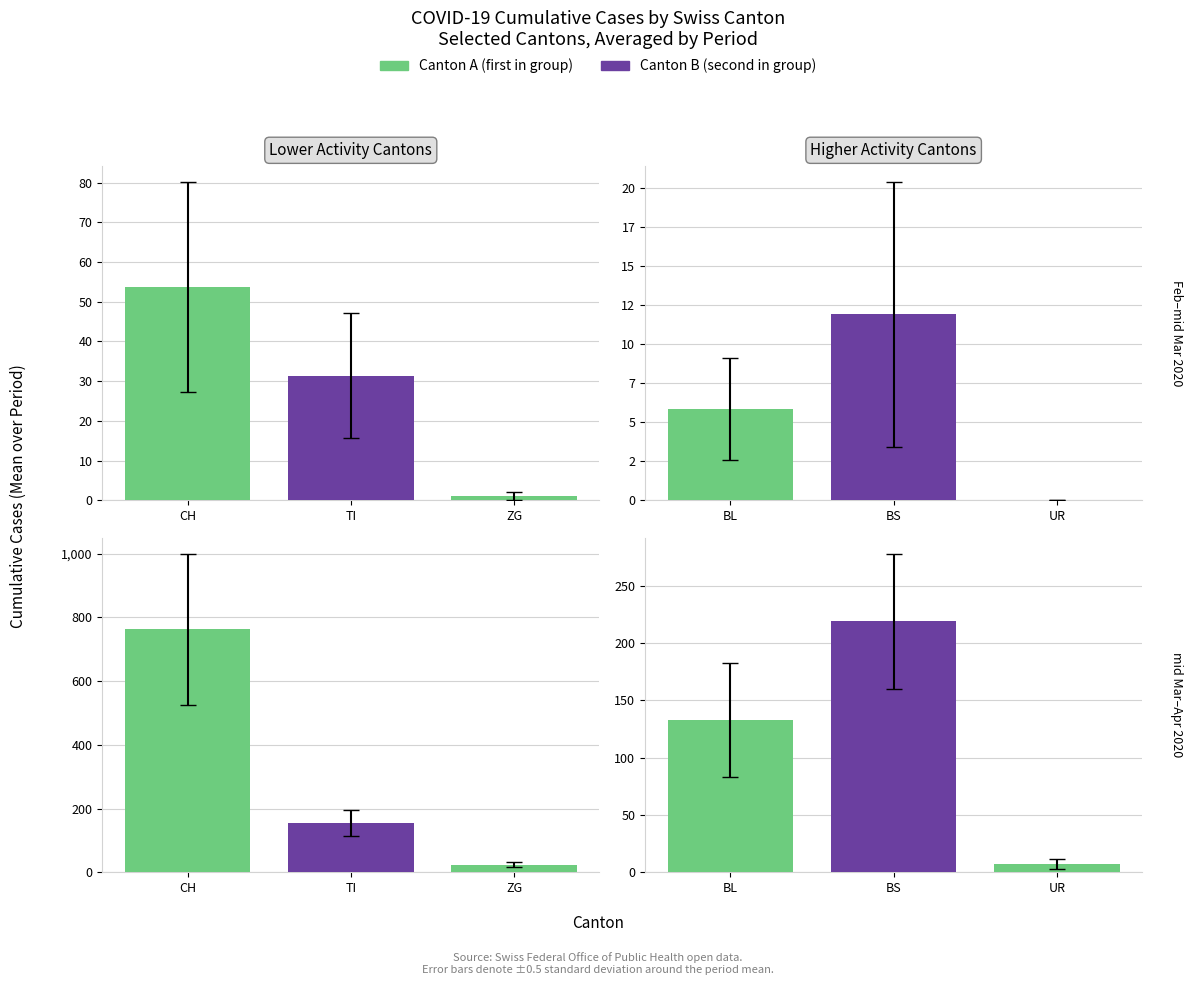

What is the average value of the UR series?

4